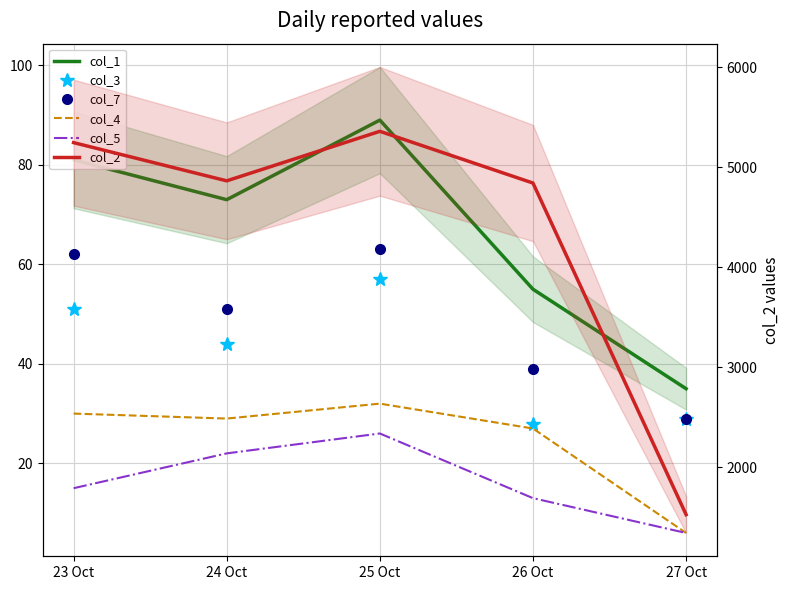

Which series has the largest total across all categories?

col_2